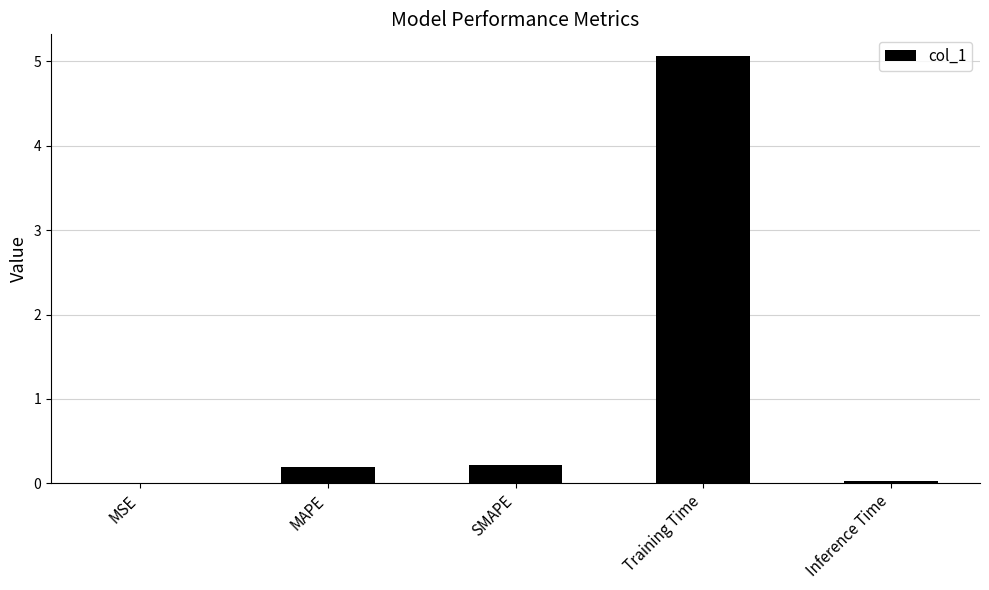

Is it true that the value at SMAPE is 0.2?

True